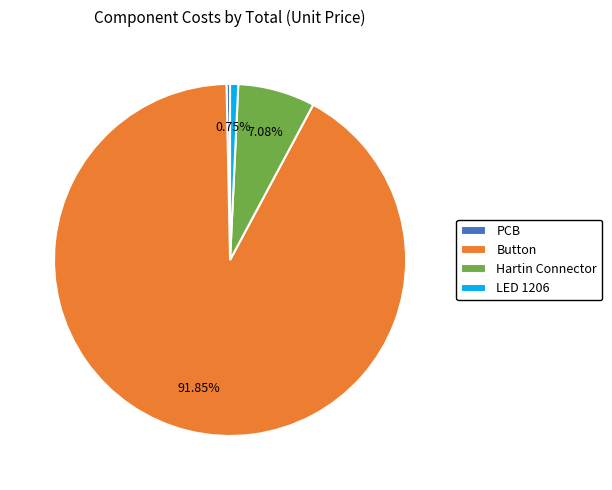

To the nearest percent, what percentage of the pie is Hartin Connector?

7%